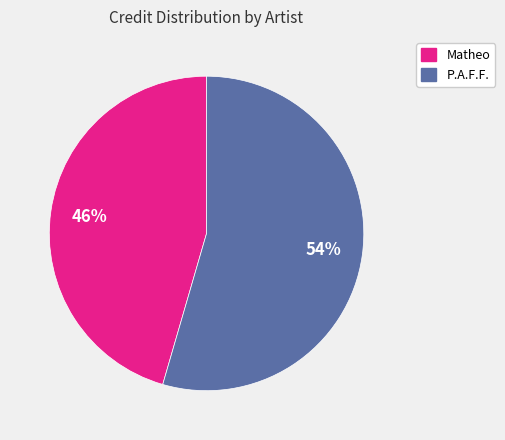

The P.A.F.F. slice represents 54% of the pie. True or false?

True